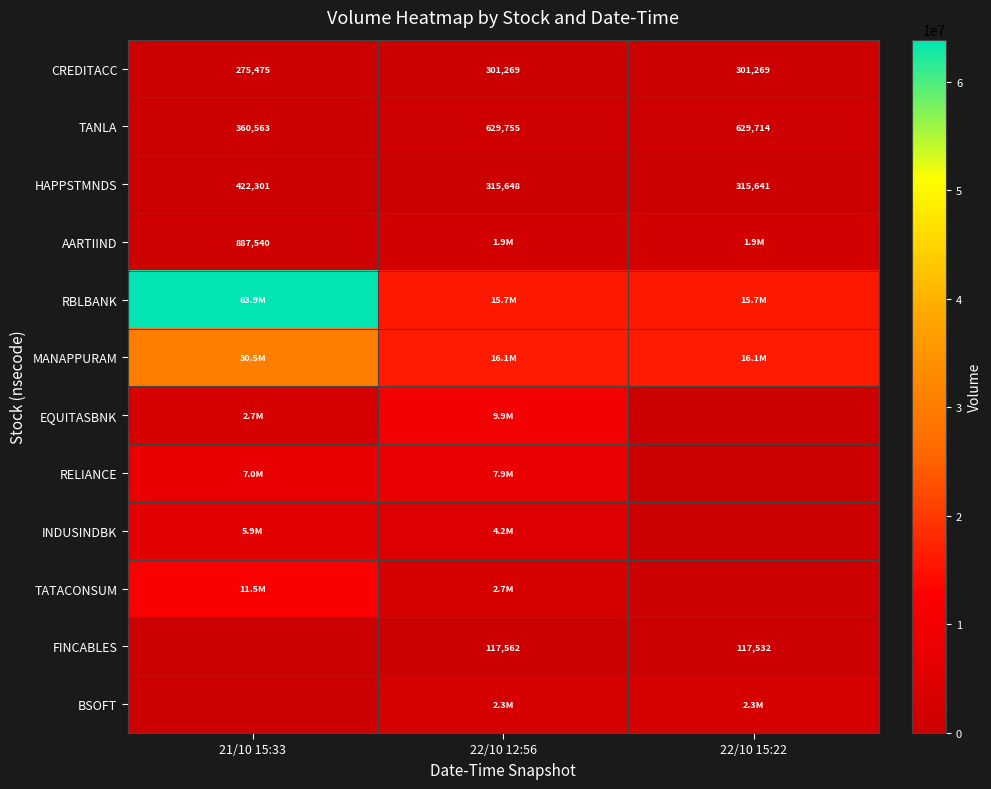

True or false: CREDITACC has a value of 68904 at 22/10 15:22.

False